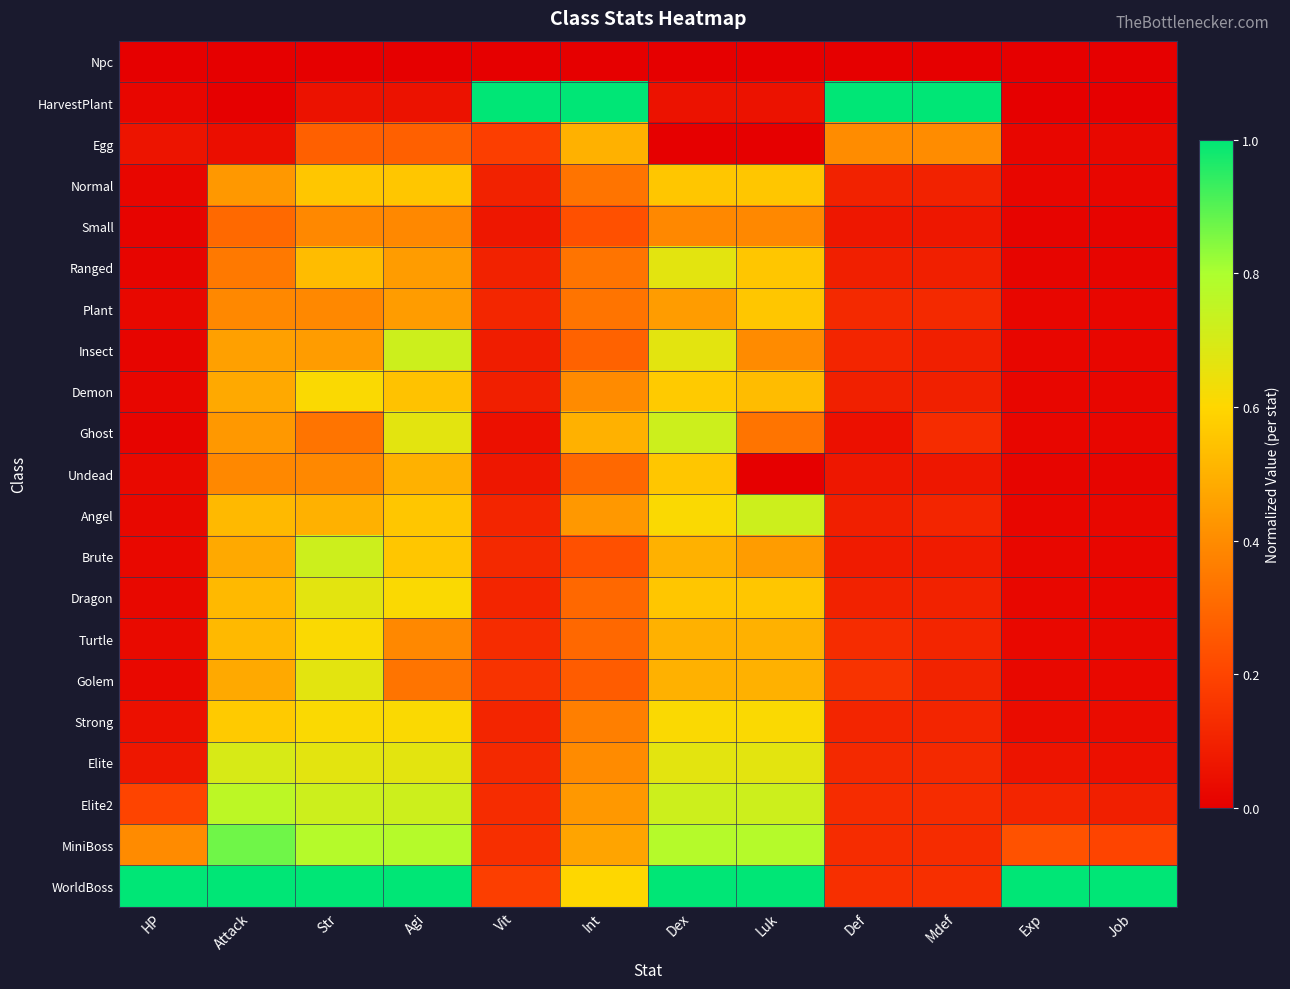

Which series has the largest range (max minus min)?

HarvestPlant